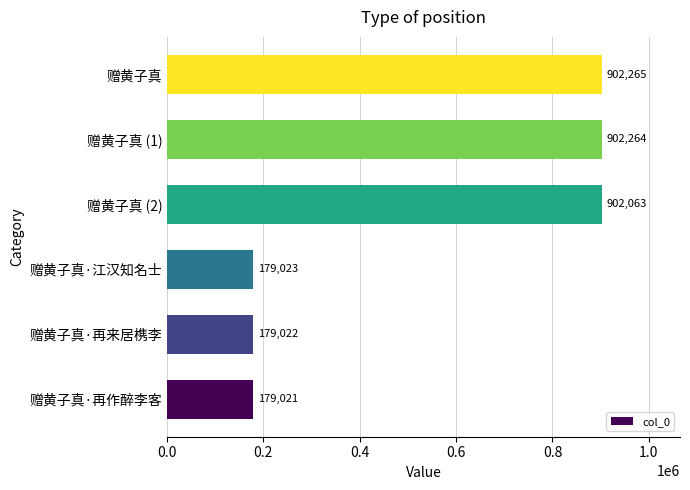

What is the change in value from 赠黄子真·江汉知名士 to 赠黄子真?

+723242